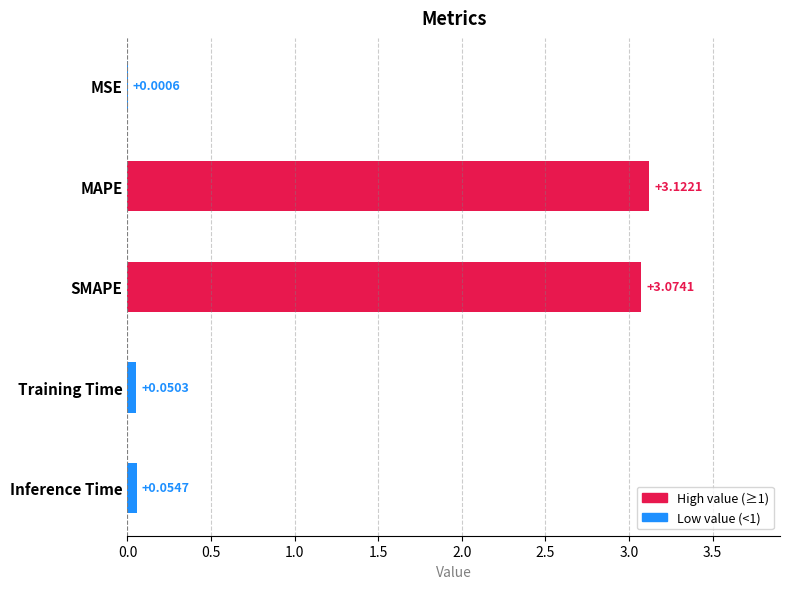

What is the change in value from MAPE to Inference Time?

-3.1